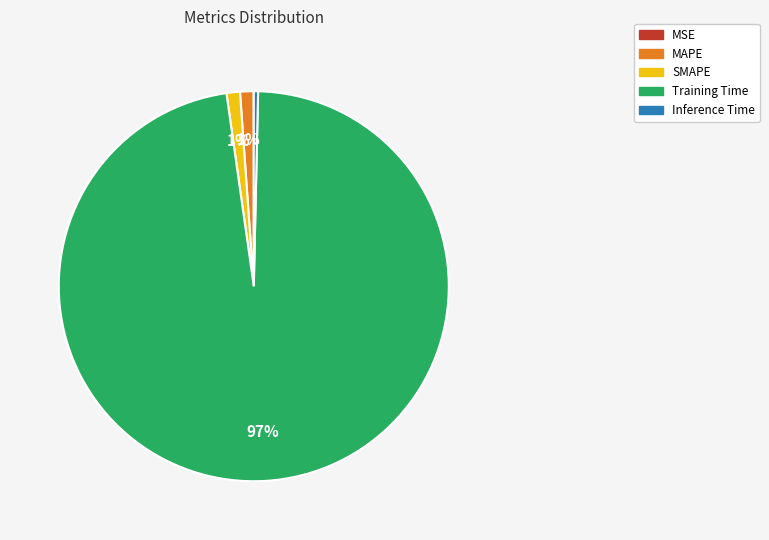

True or false: MAPE accounts for 11% of the total.

False